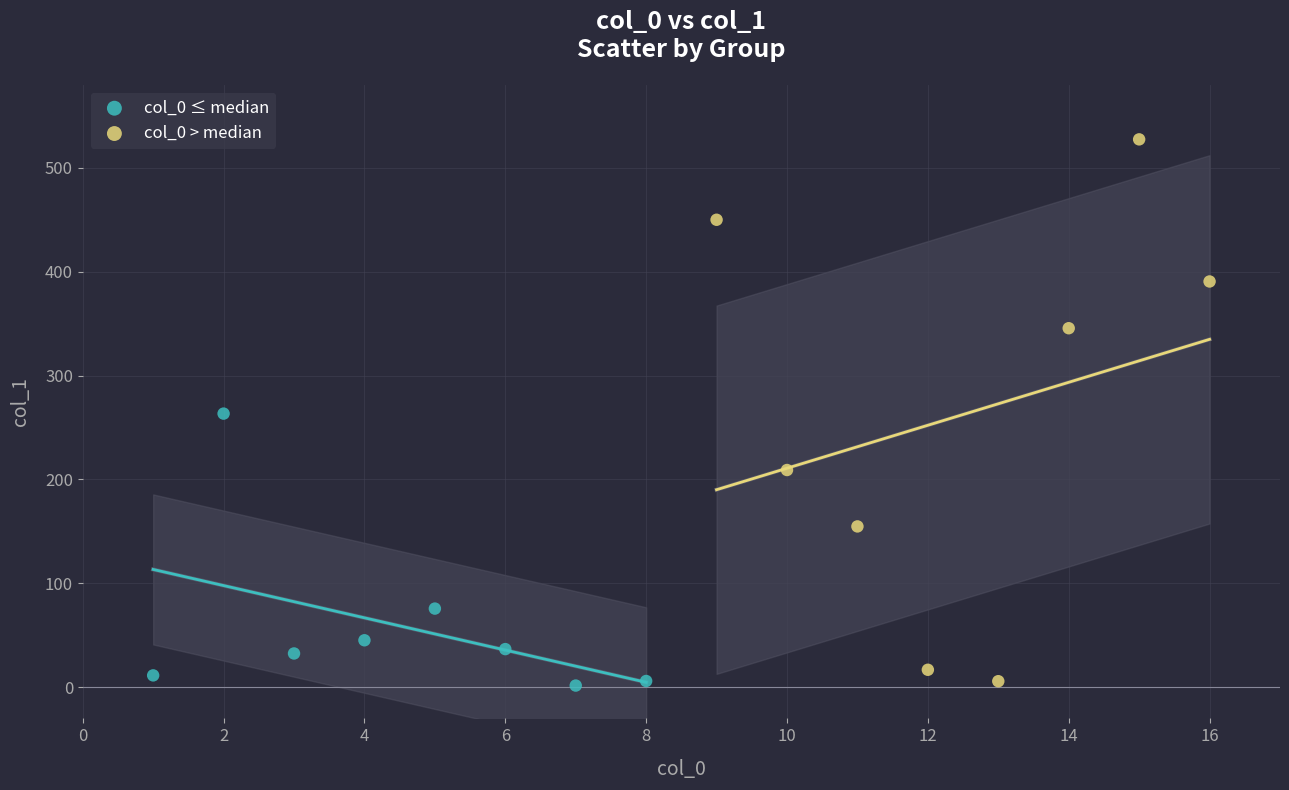

What are all the series names shown in the legend?

col_0 ≤ median, col_0 > median